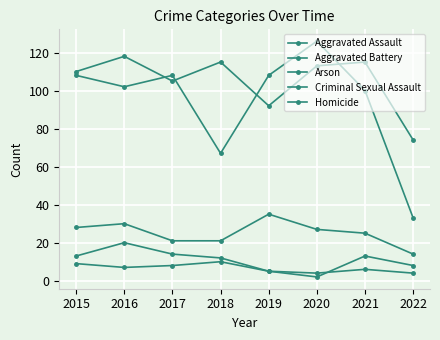

How many lines are shown in the chart?

5